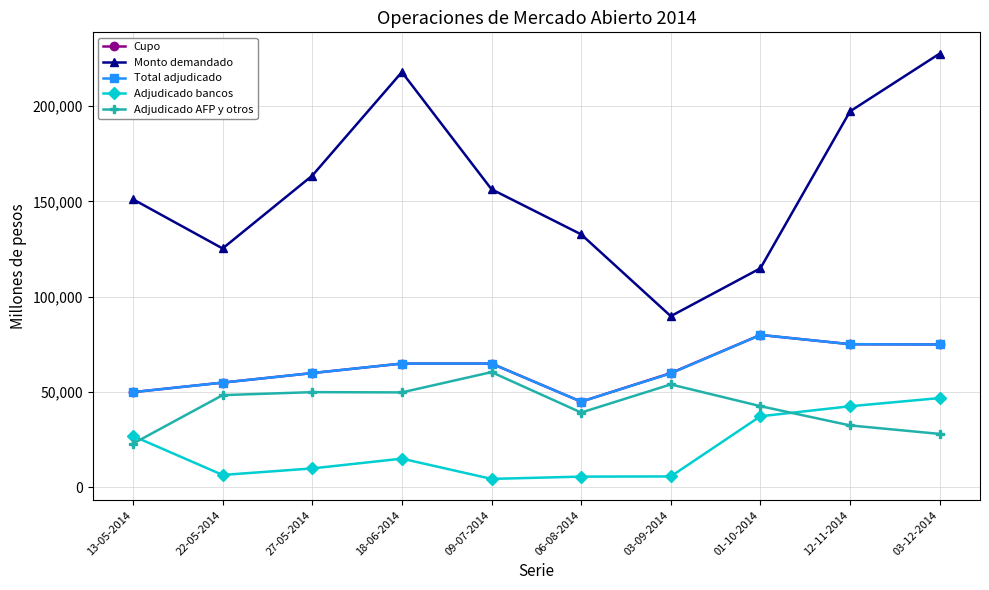

What is the total value across all series at 06-08-2014?

267750